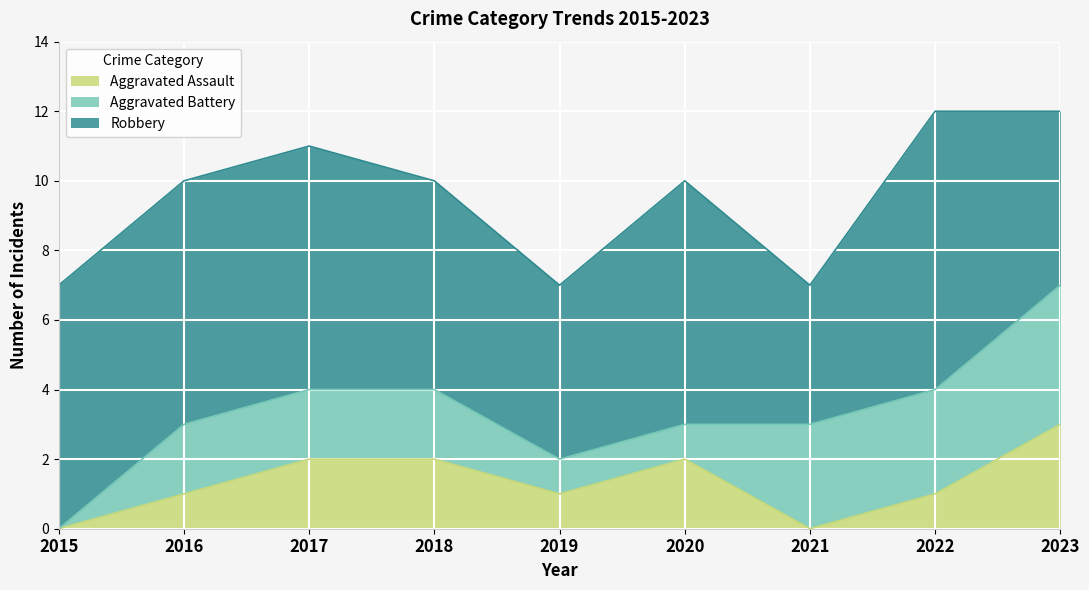

True or false: Aggravated Battery has a value of 1 at 2020.

True